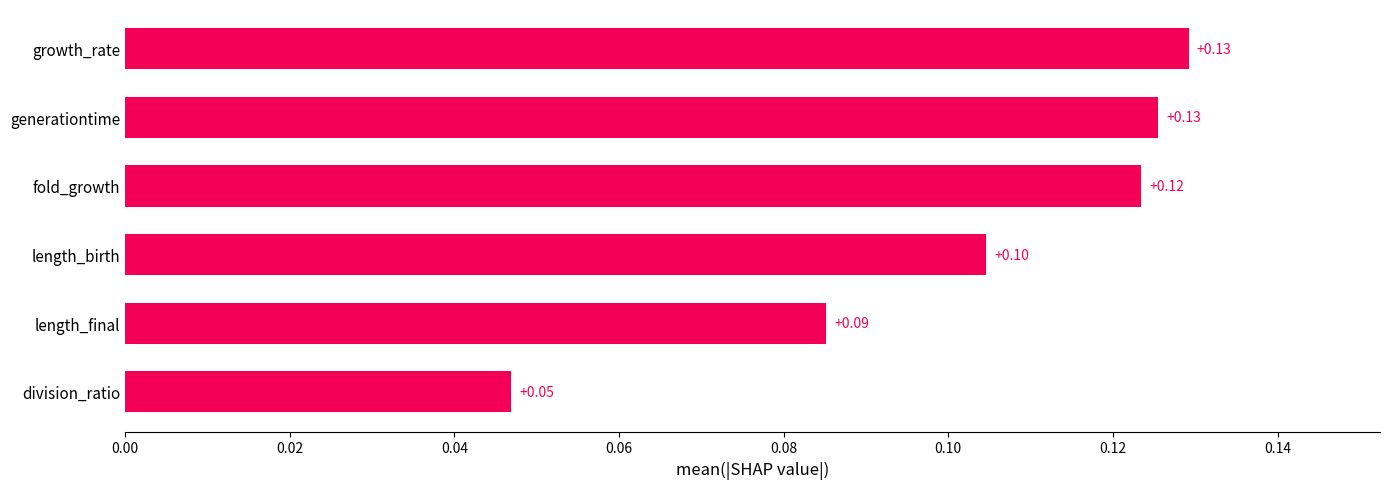

What is the sum of all values?

0.6